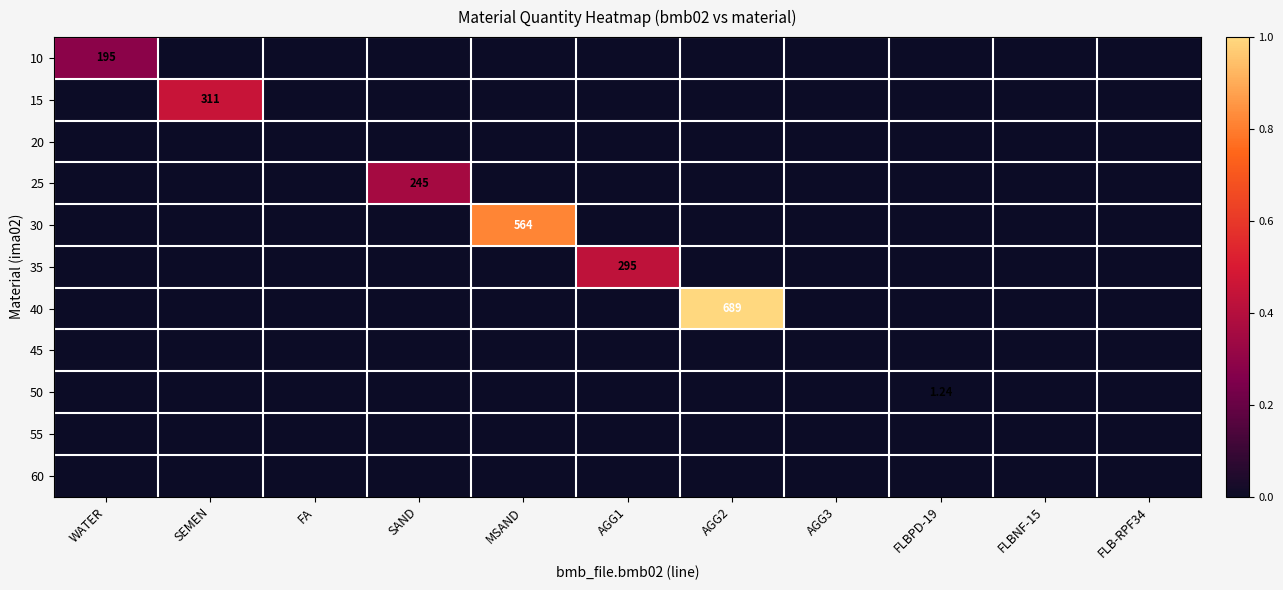

The 30 series shows 0.5 at FA. True or false?

False